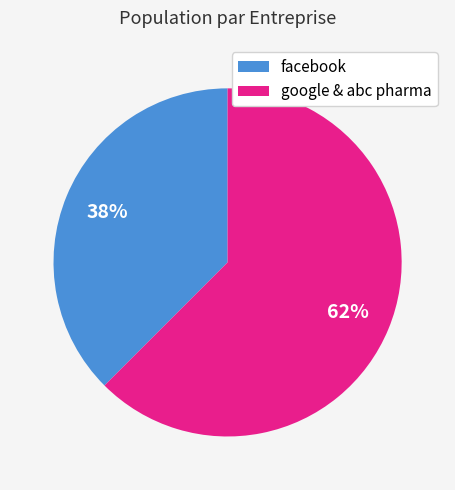

True or false: google & abc pharma accounts for 56% of the total.

False